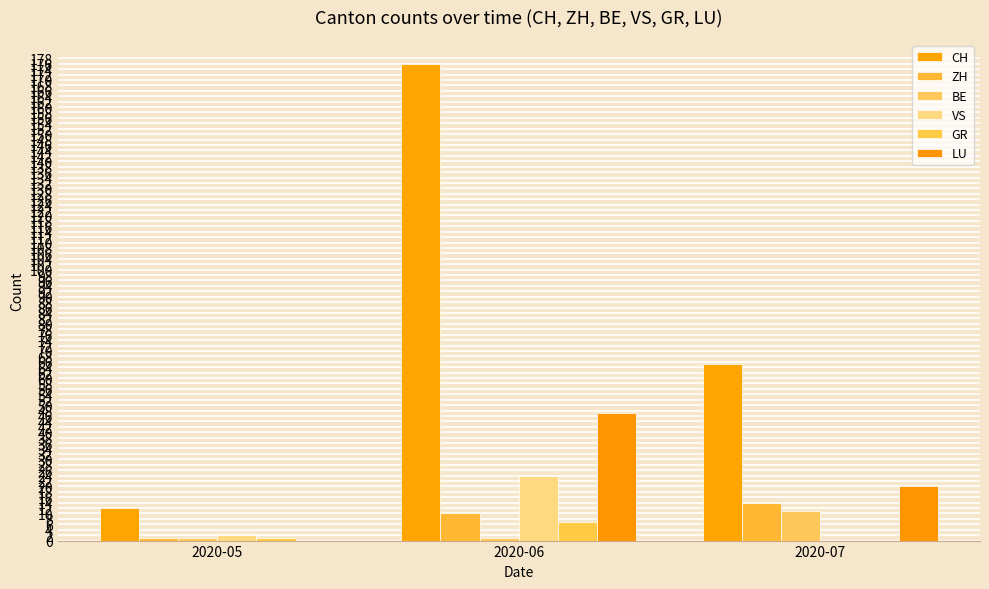

How many groups of bars are there?

3